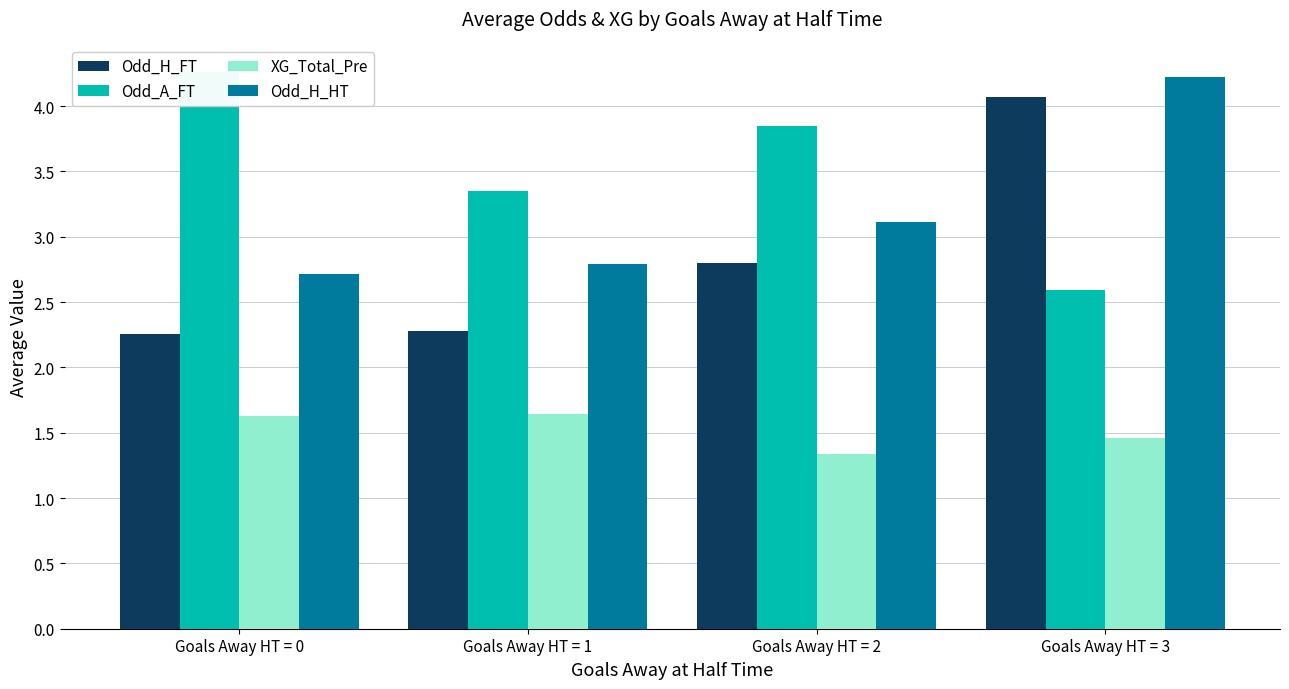

Which series changed the most between Goals Away HT = 0 and Goals Away HT = 3?

Odd_H_FT